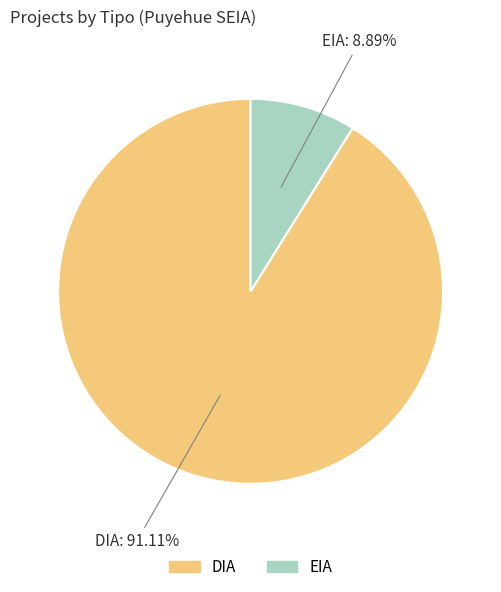

What is the smallest slice in the pie chart?

EIA